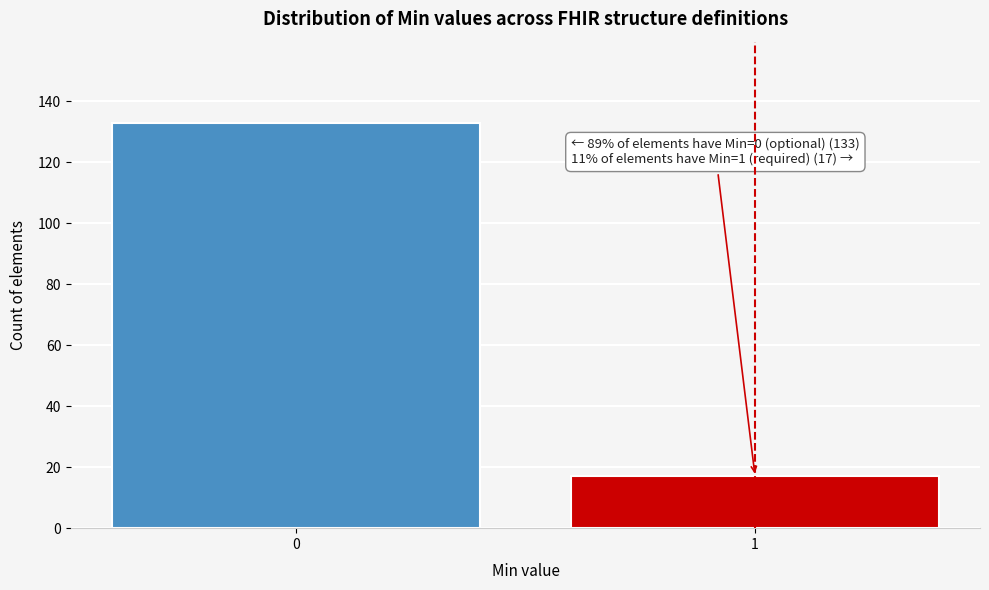

Reading left to right, what are all the values shown in this chart?

0=133	1=17